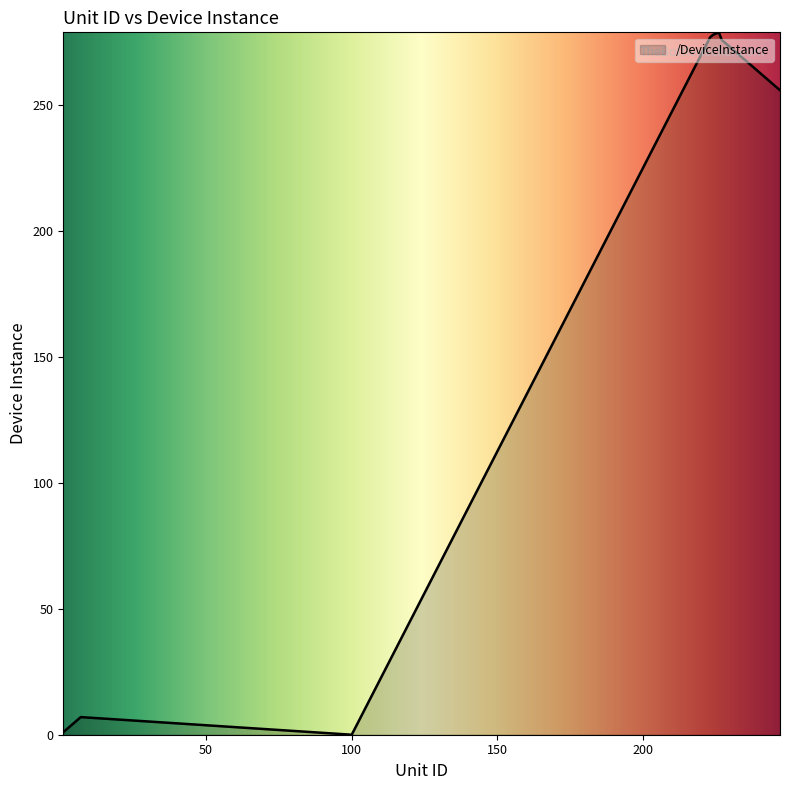

What is the maximum value shown in the chart?

279